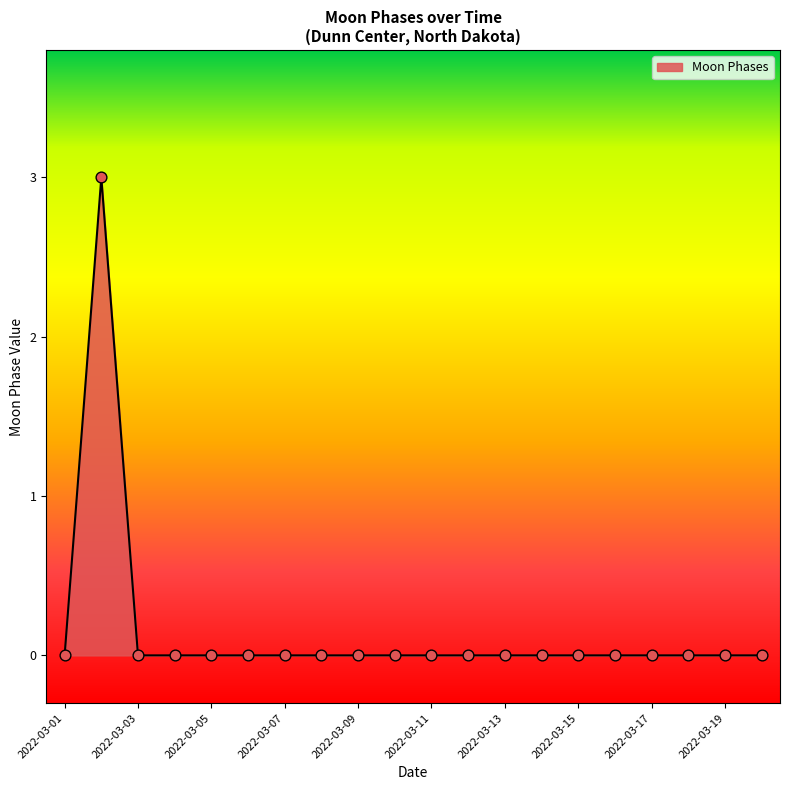

What is the difference between the maximum and minimum values?

3